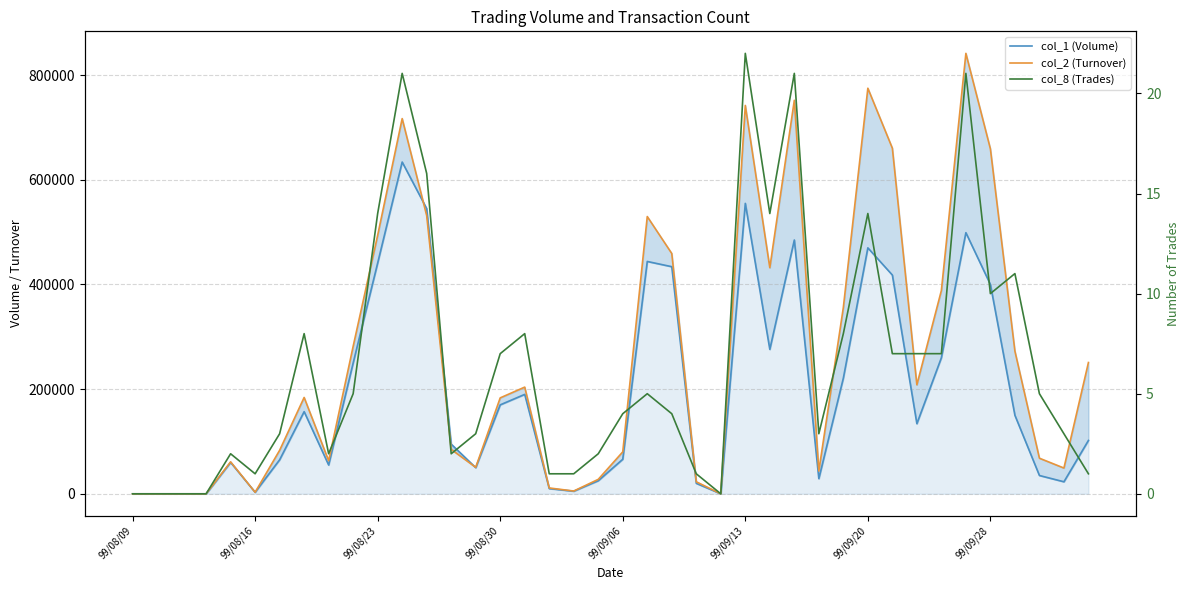

Rank the series by their maximum value, from highest to lowest.

col_2 (Turnover), col_1 (Volume), col_8 (Trades)